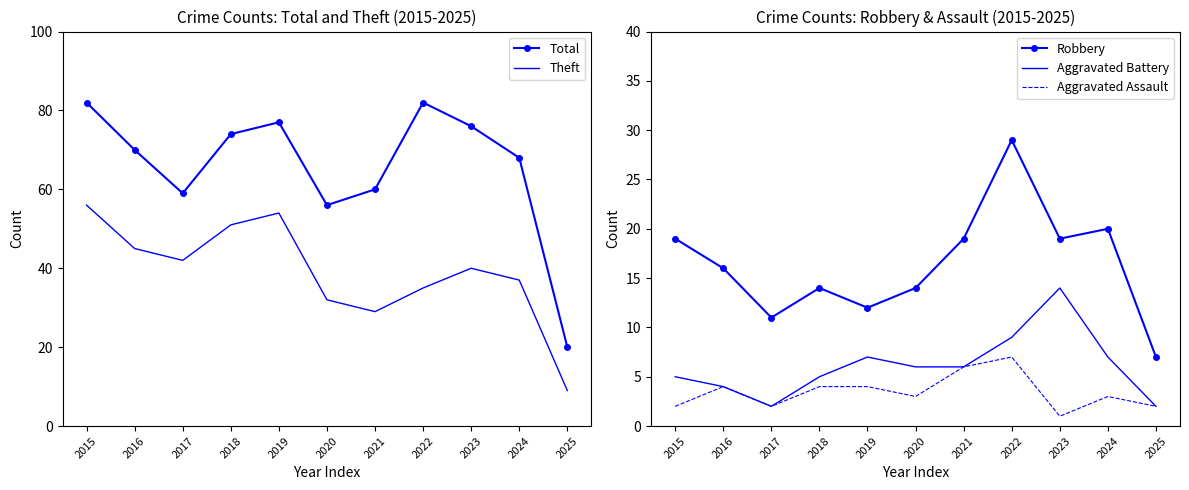

True or false: Total and Aggravated Battery cross at least once.

False